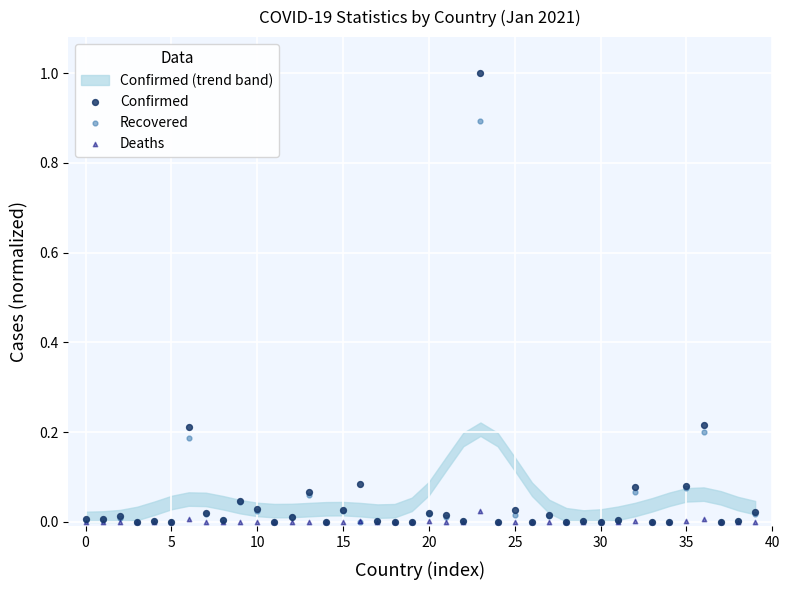

Which series contains the lowest Y value?

Recovered